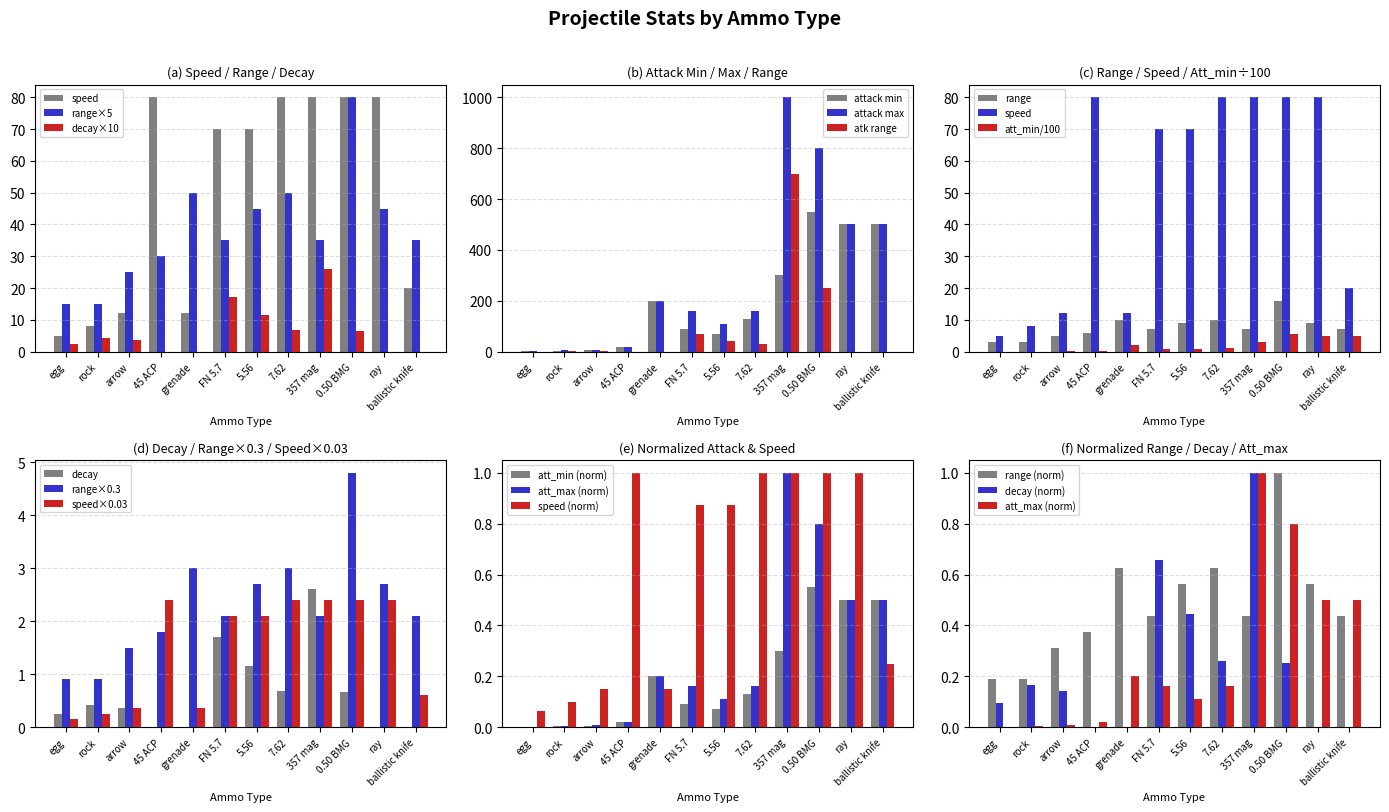

The value of speed at 7.62 is 80.0. True or false?

True